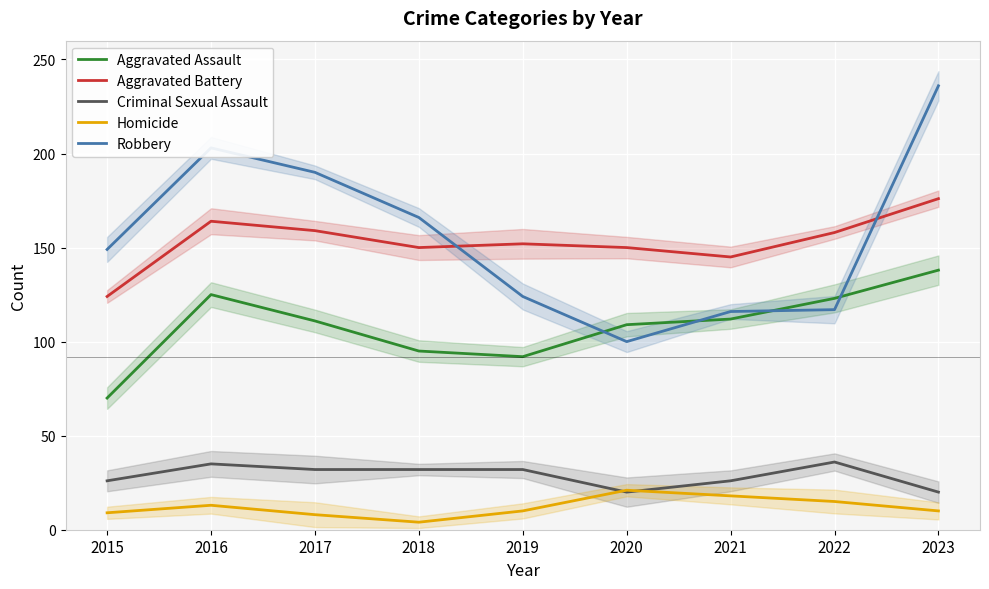

What is the difference between the highest and lowest values at 2023?

226